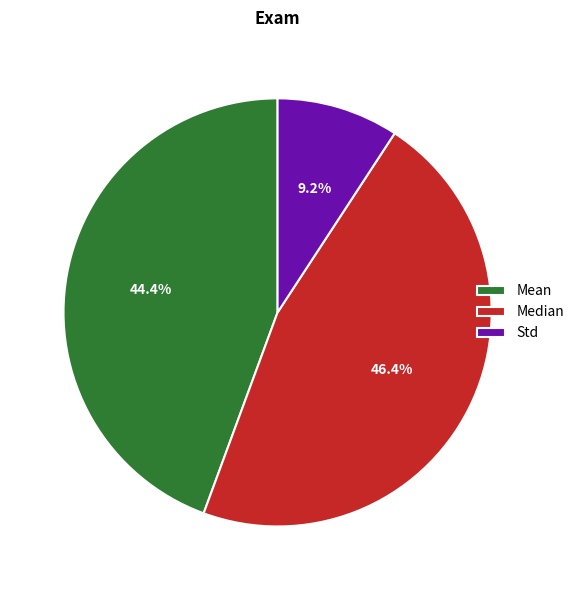

How much of the chart is everything except Mean?

55.6%